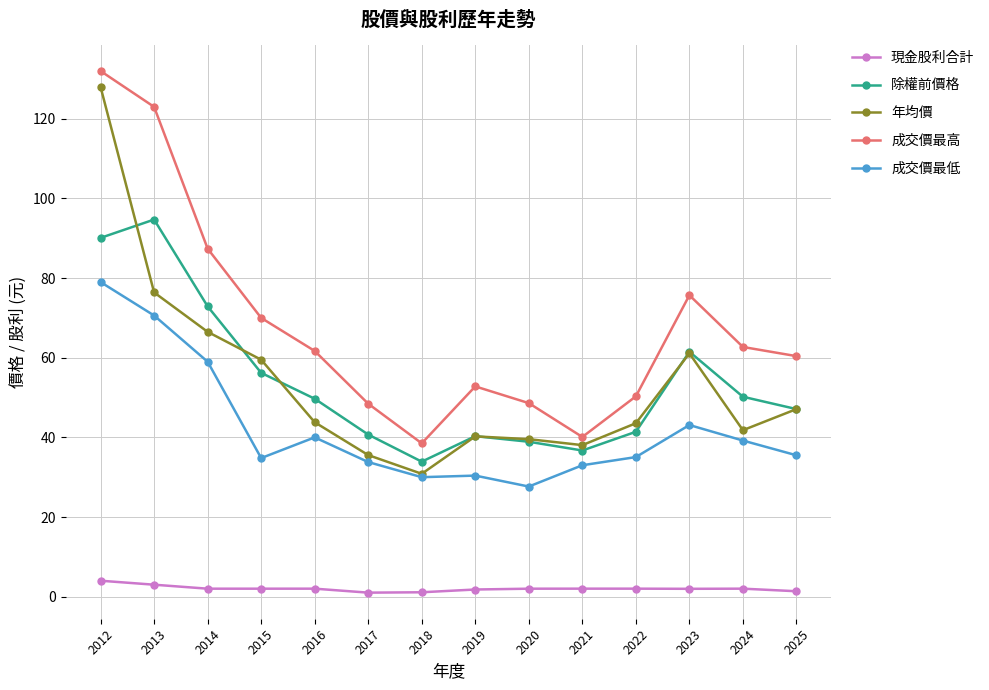

What is the difference between the highest and lowest values at 2023?

73.7